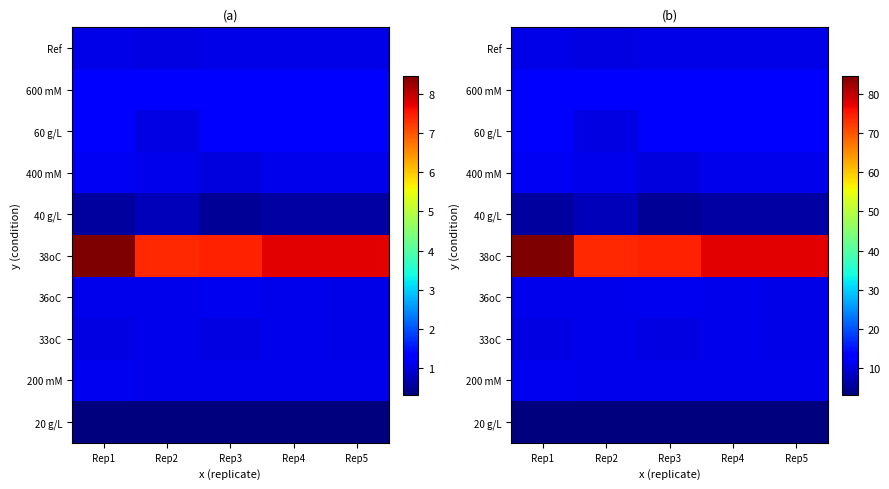

Is the value of 36oC at Rep1 greater than the value of 33oC at Rep4?

Yes